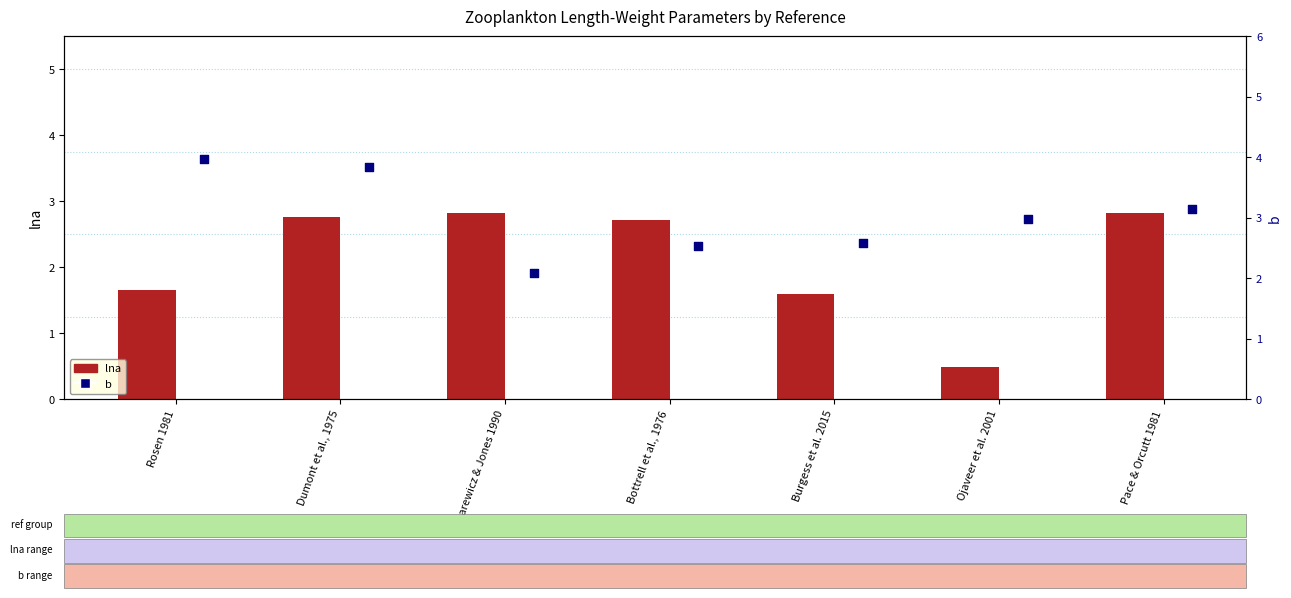

What are all the series names shown in the legend?

lna, b